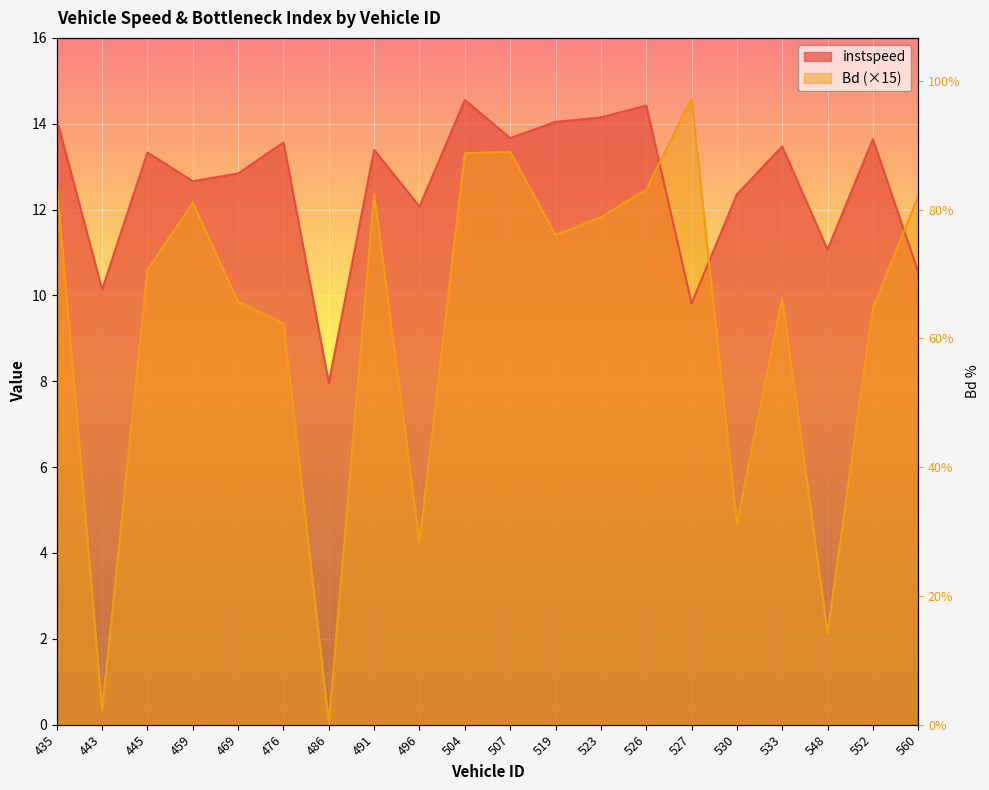

How many data points in Bd are less than 11?

10